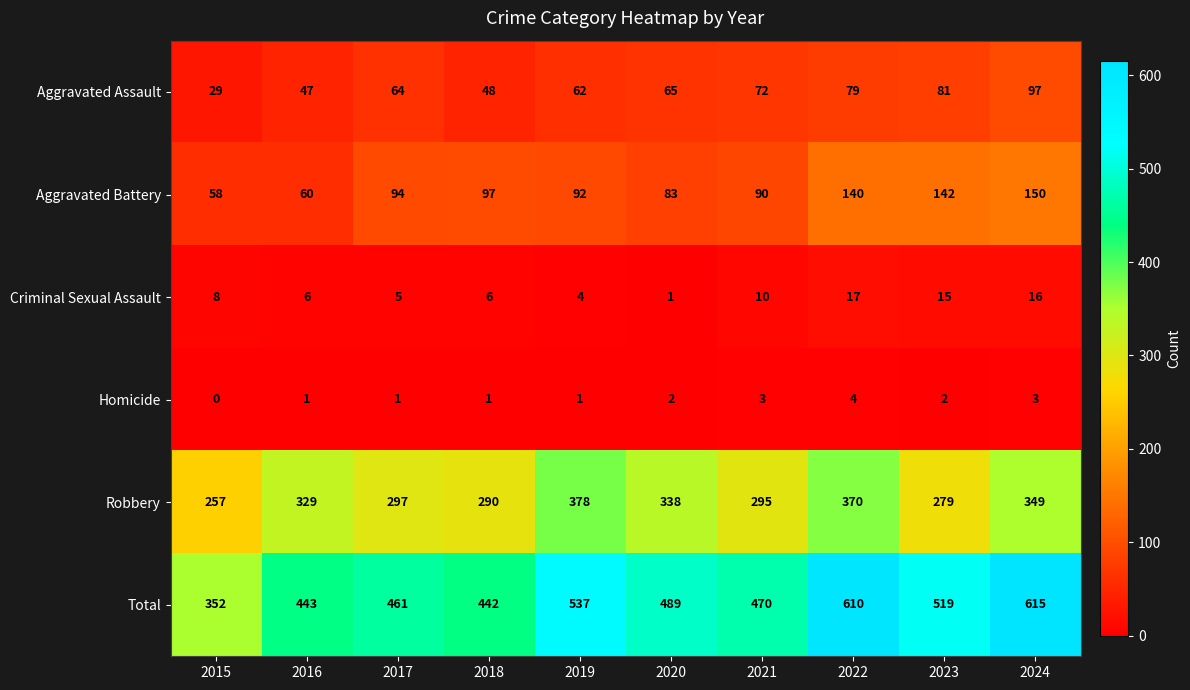

What is the difference between the highest and lowest values at 2019?

536